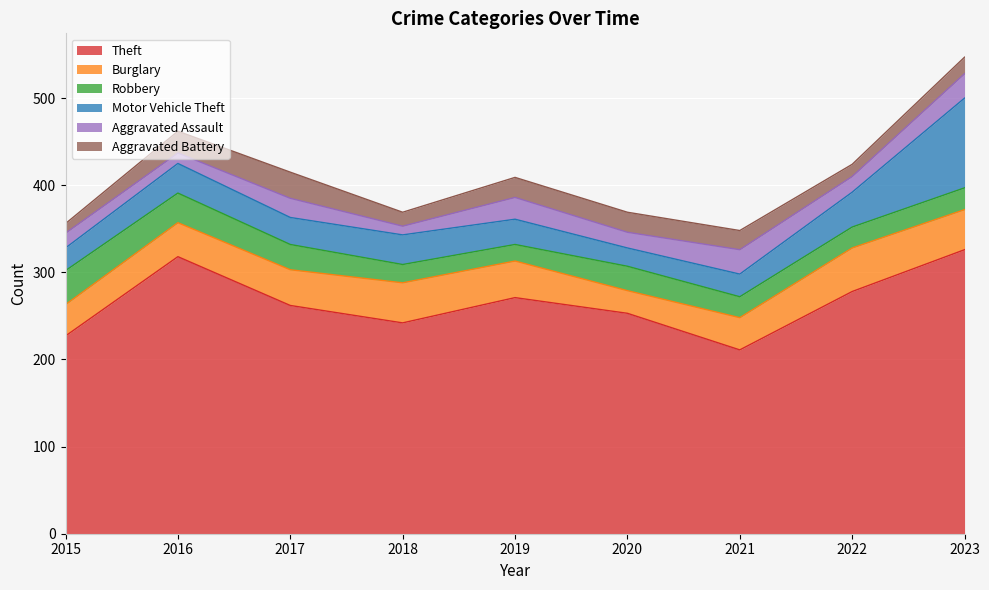

Which series has the largest range (max minus min)?

Theft